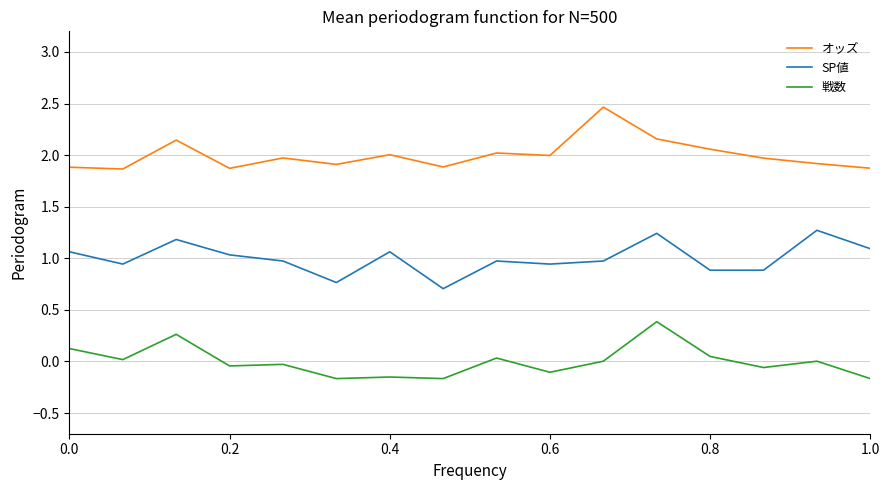

What is the difference between the maximum and minimum values in the SP値 series?

0.6